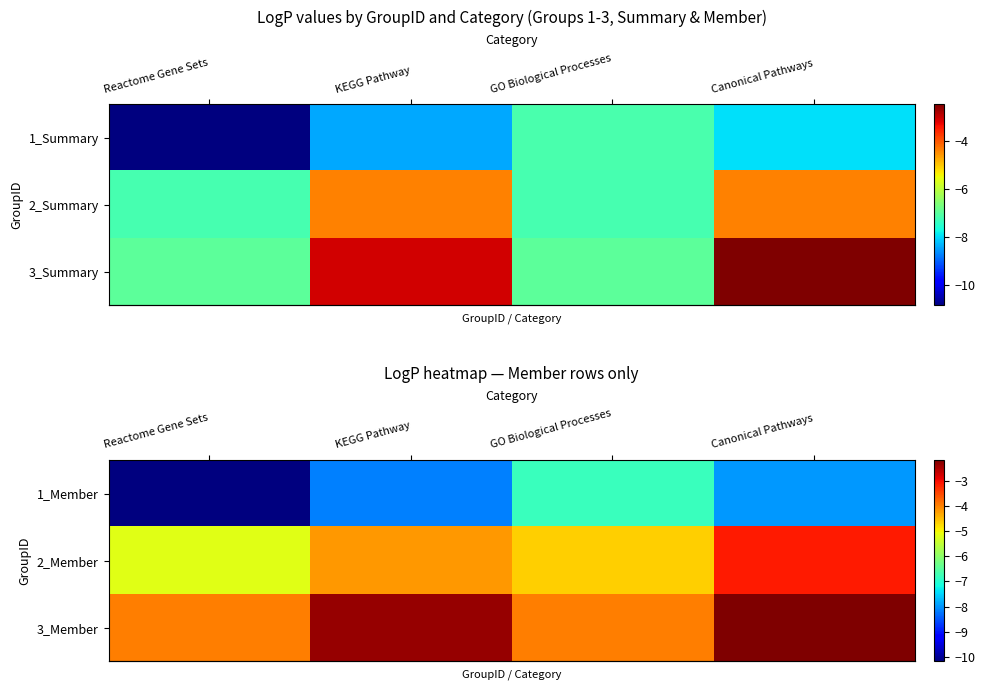

At which category does the chart reach its peak across all series?

Canonical Pathways